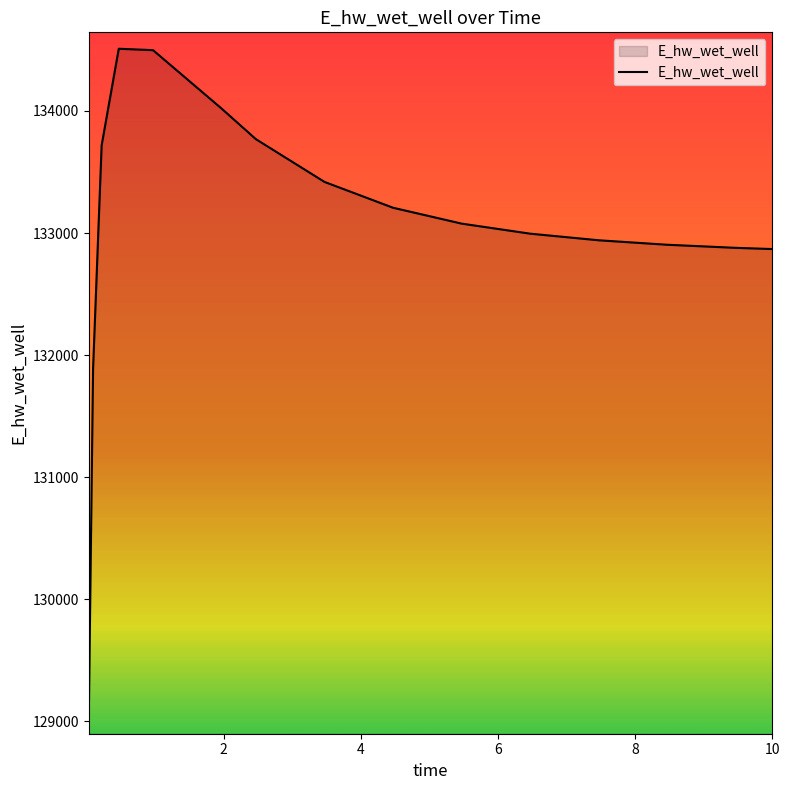

What is the greatest value displayed?

134510.1